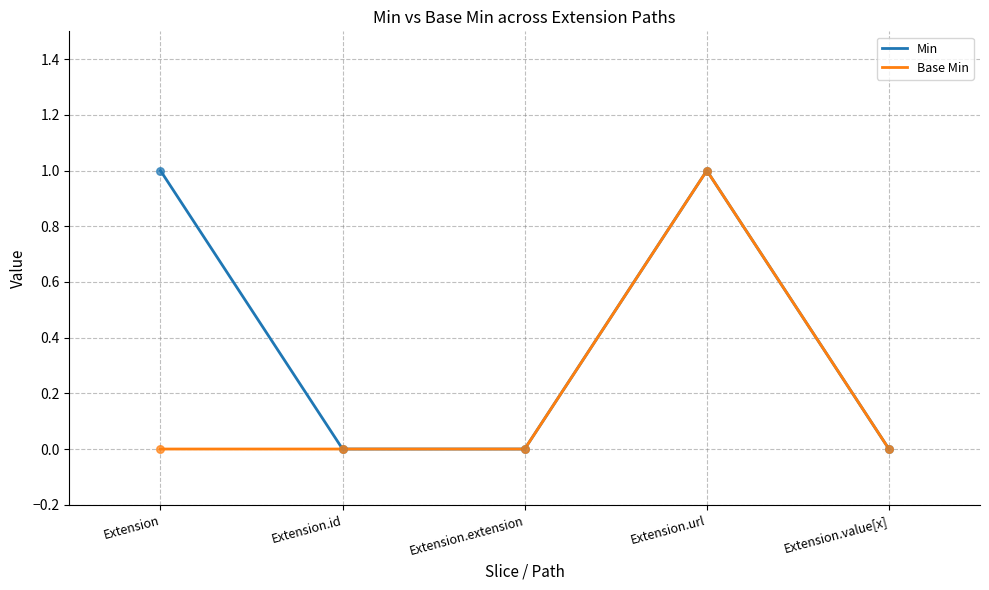

Which series has the largest total across all categories?

Min